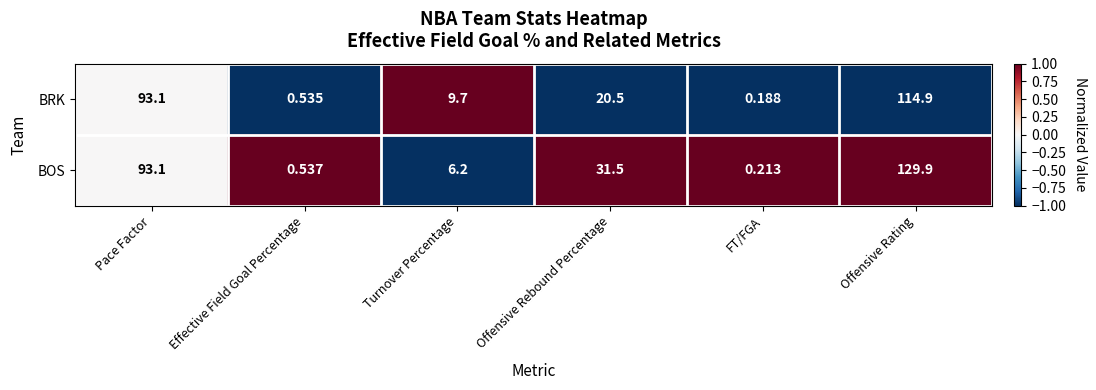

At which label does BRK reach its minimum?

FT/FGA